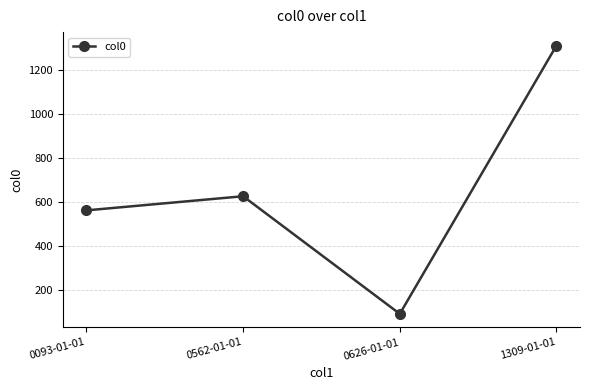

List the labels in order of value, largest first.

1309-01-01, 0562-01-01, 0093-01-01, 0626-01-01